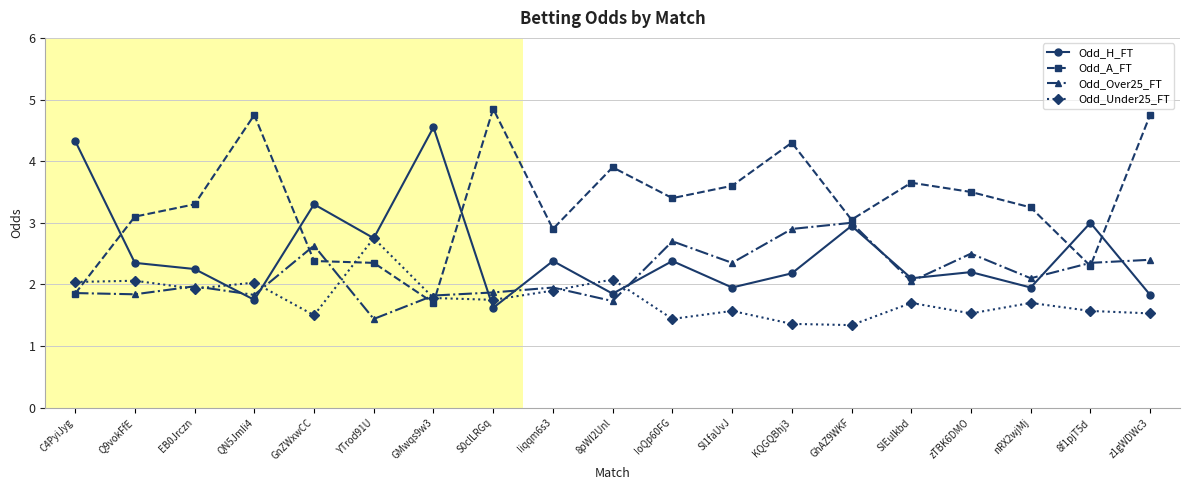

Which category has the highest value in the Odd_H_FT series?

GMwqs9w3